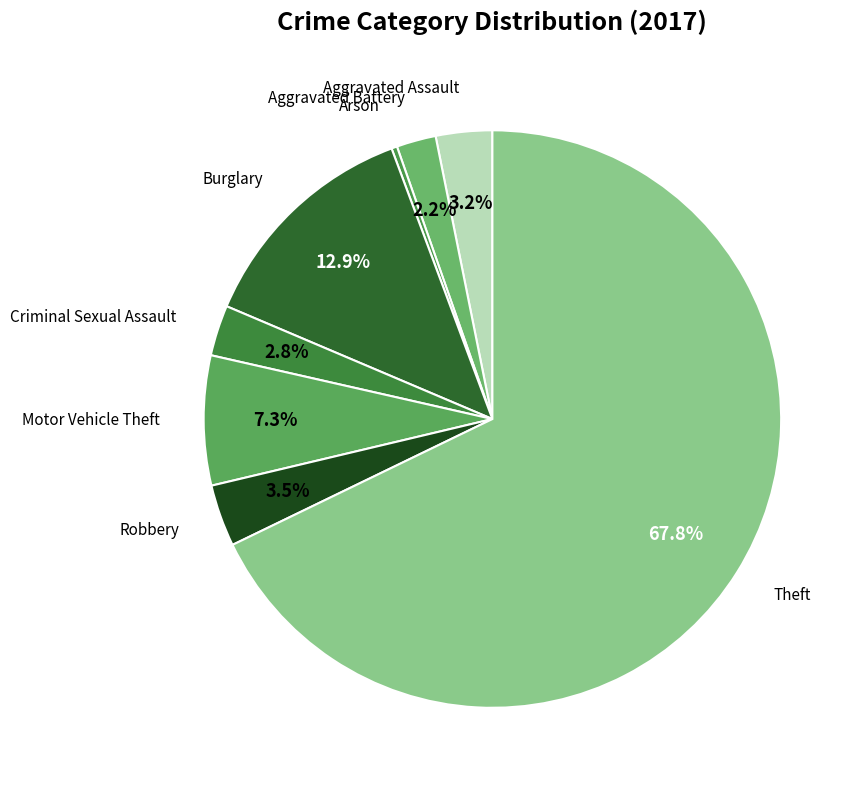

To the nearest percent, what portion does Burglary represent?

13%